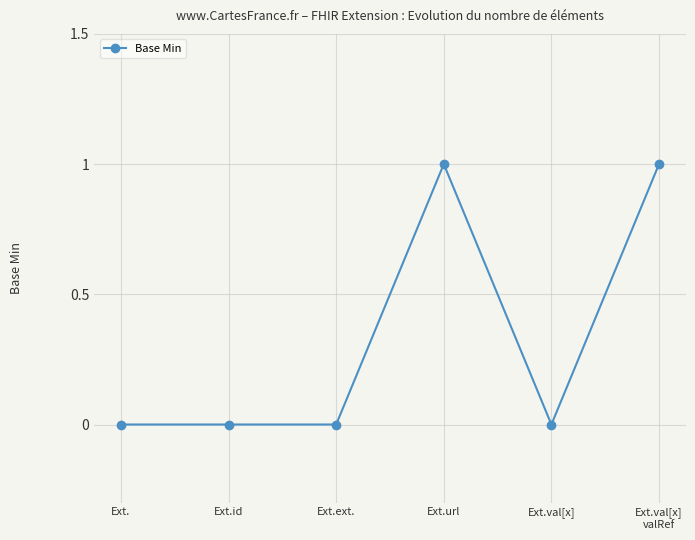

Reading left to right, list all the values displayed in this chart.

Ext.=0	Ext.id=0	Ext.ext.=0	Ext.url=1	Ext.val[x]=0	Ext.val[x]
valRef=1